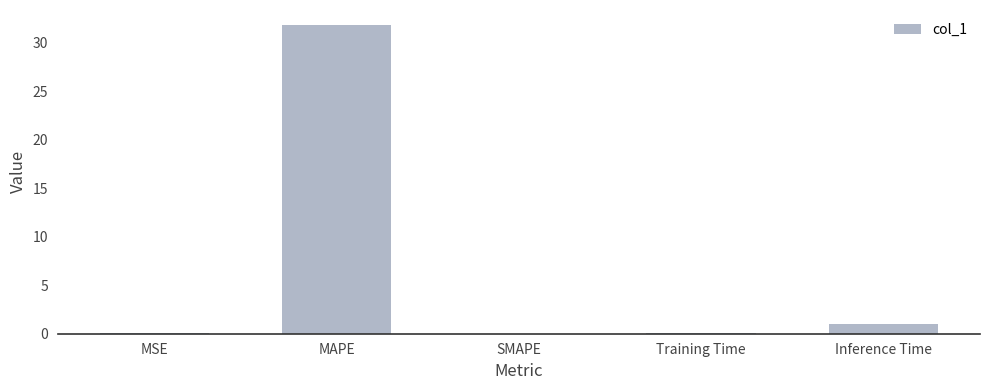

Is it true that the value at MAPE is 55.7?

False